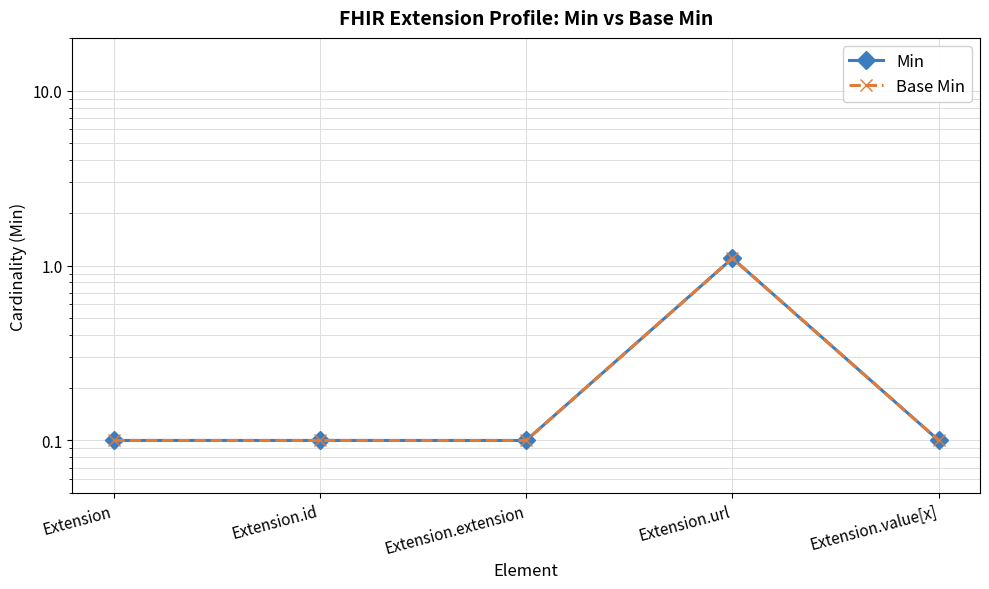

What position from the left is Extension.extension?

3